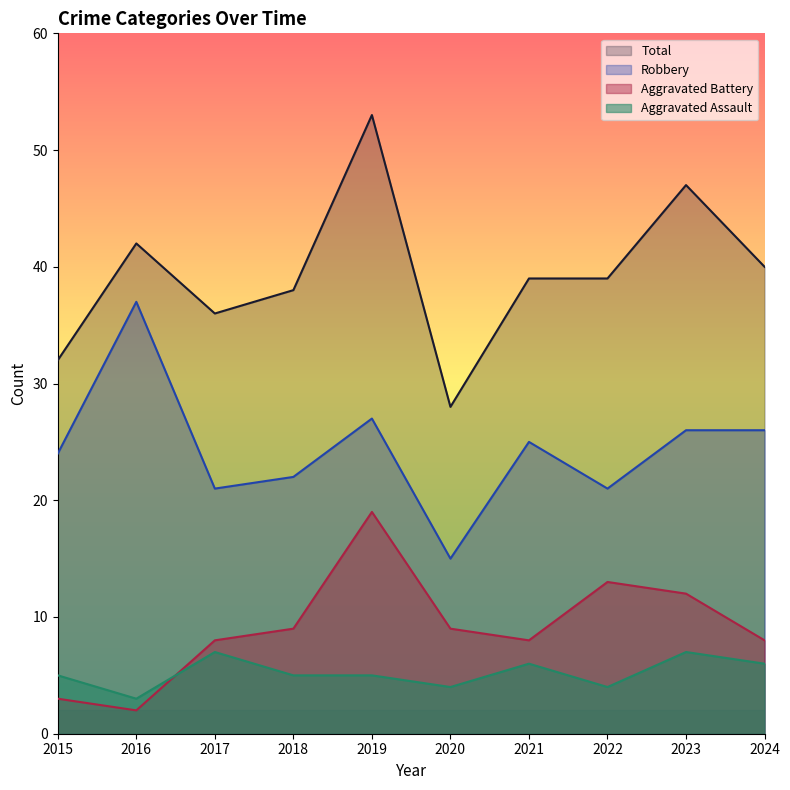

List the labels in order of Aggravated Battery value, largest first.

2019, 2022, 2023, 2018, 2020, 2017, 2021, 2024, 2015, 2016